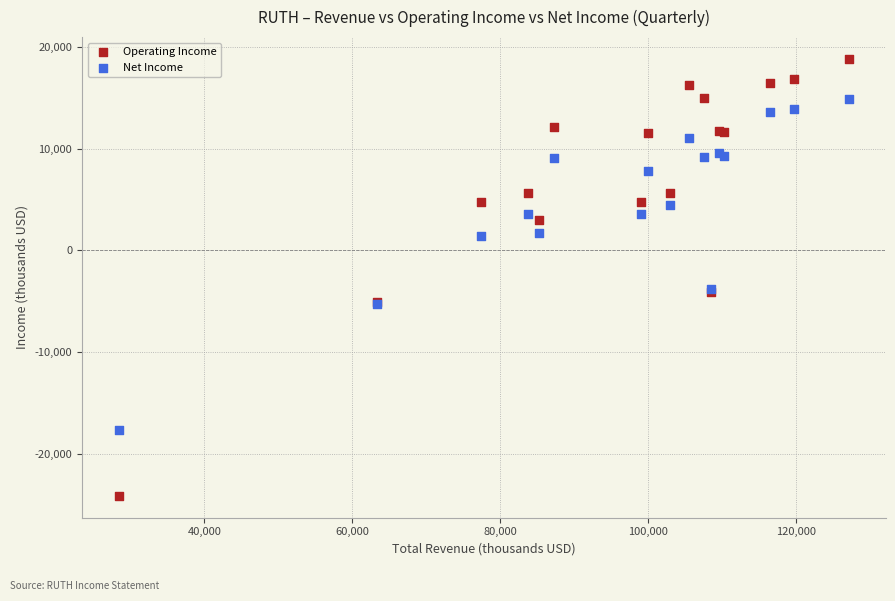

What are all the series names shown in the legend?

Operating Income, Net Income